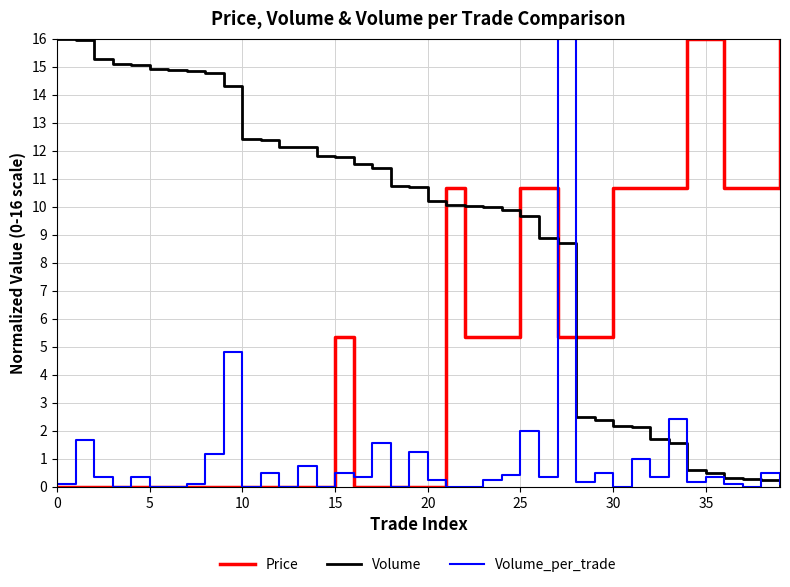

Which series has the largest total across all categories?

Volume